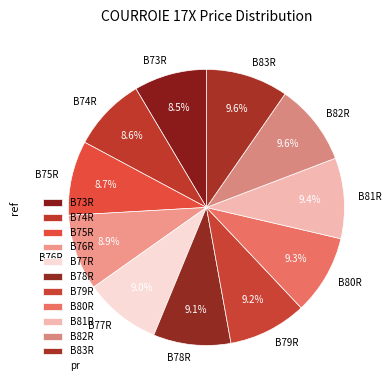

To the nearest percent, what is the combined percentage of B83R and B80R?

19%